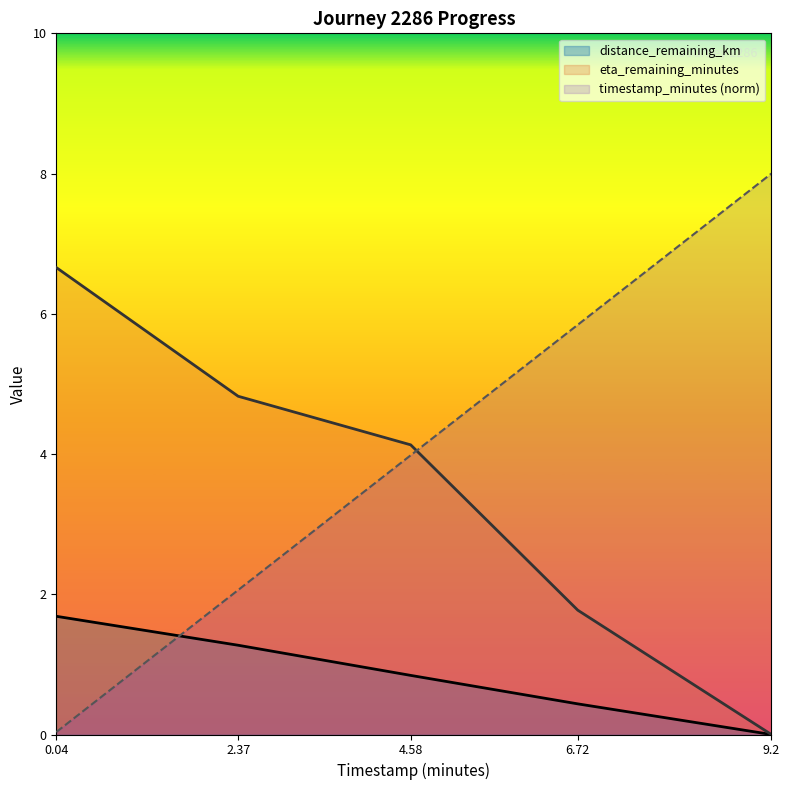

The value of distance_remaining_km at 2.37 is 1.3. True or false?

True